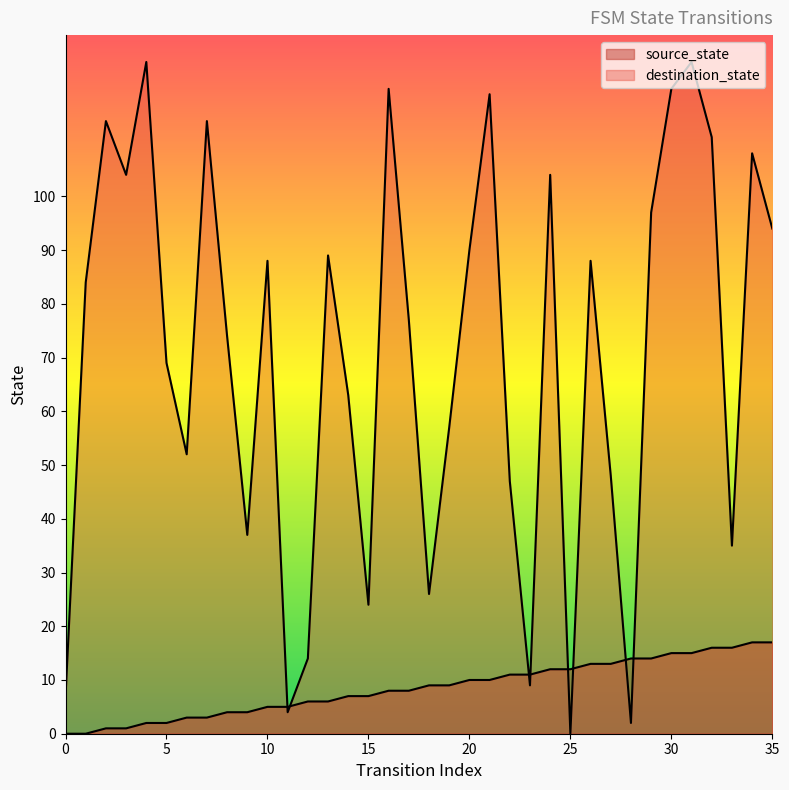

Is it true that destination_state equals 149 at 29?

False